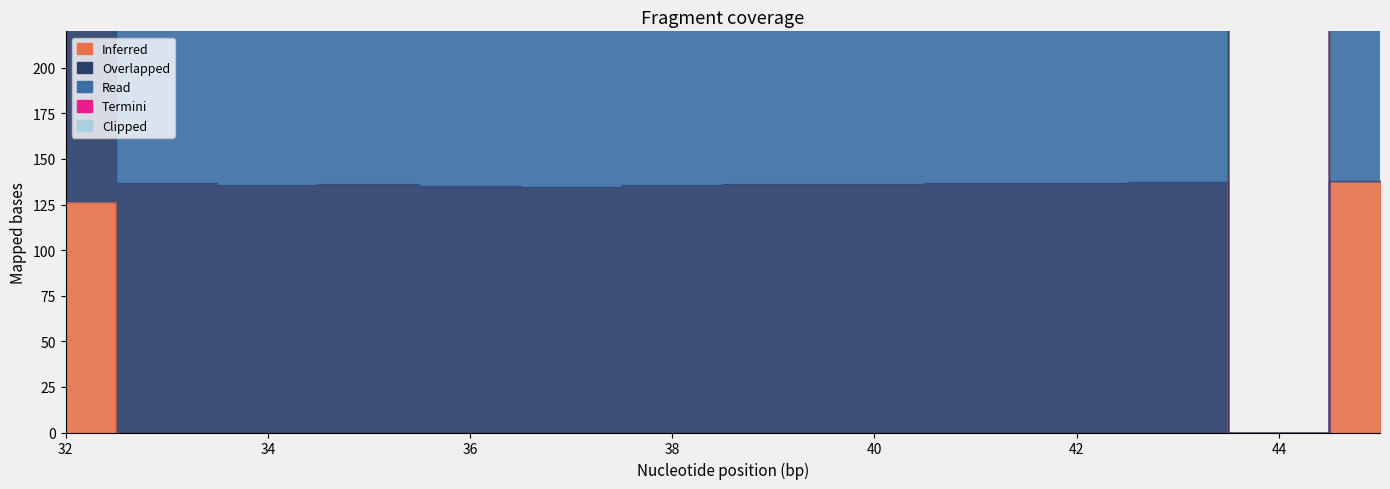

The col_23 series shows 1465.1 at 40. True or false?

False